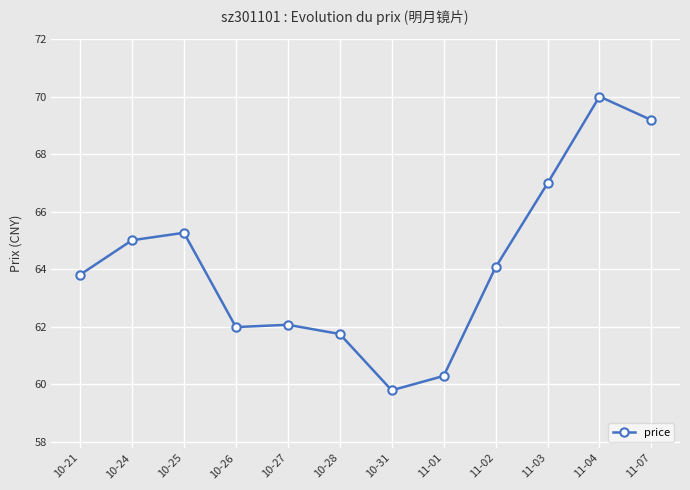

Approximately how many times larger is the value at 11-07 compared to 10-27?

1.1